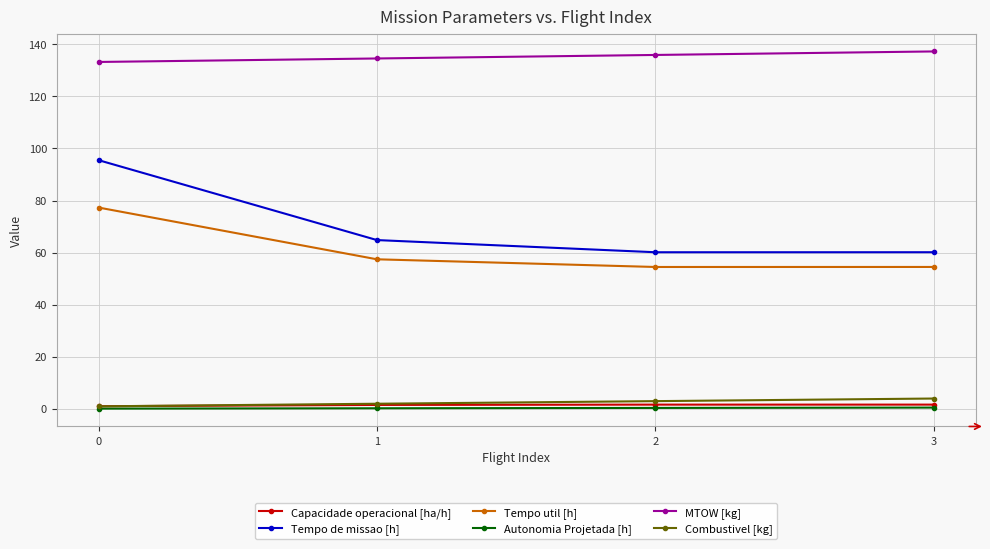

What is the total value across all series at 1?

260.6